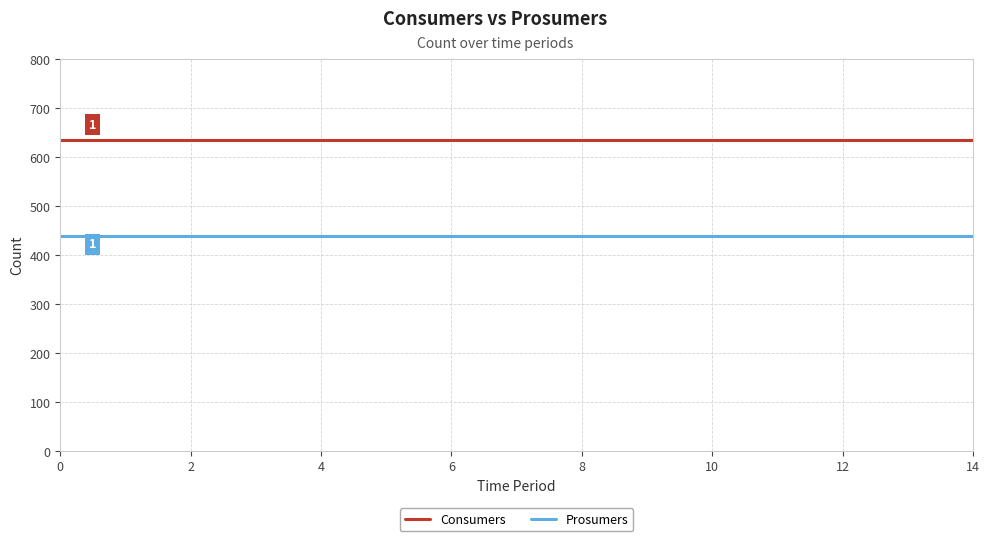

Rank the series by their maximum value, from highest to lowest.

Consumers, Prosumers